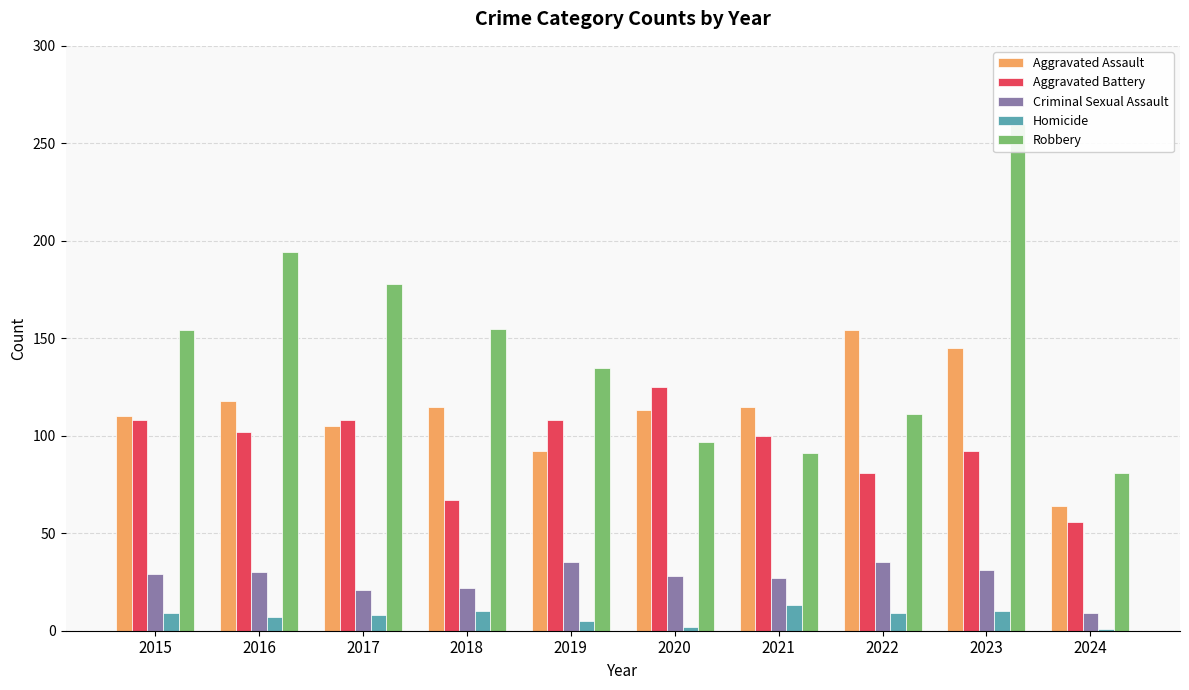

What are all the series names shown in the legend?

Aggravated Assault, Aggravated Battery, Criminal Sexual Assault, Homicide, Robbery